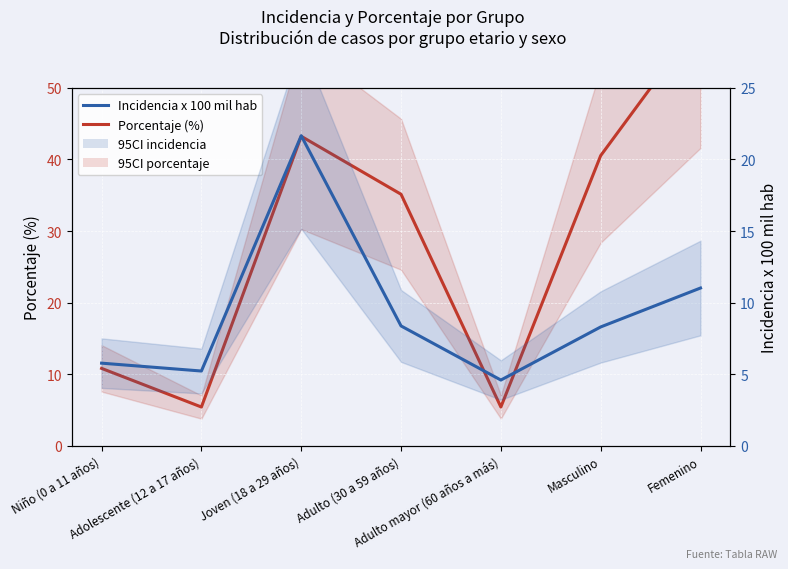

Which series has the largest total across all categories?

Porcentaje (%)